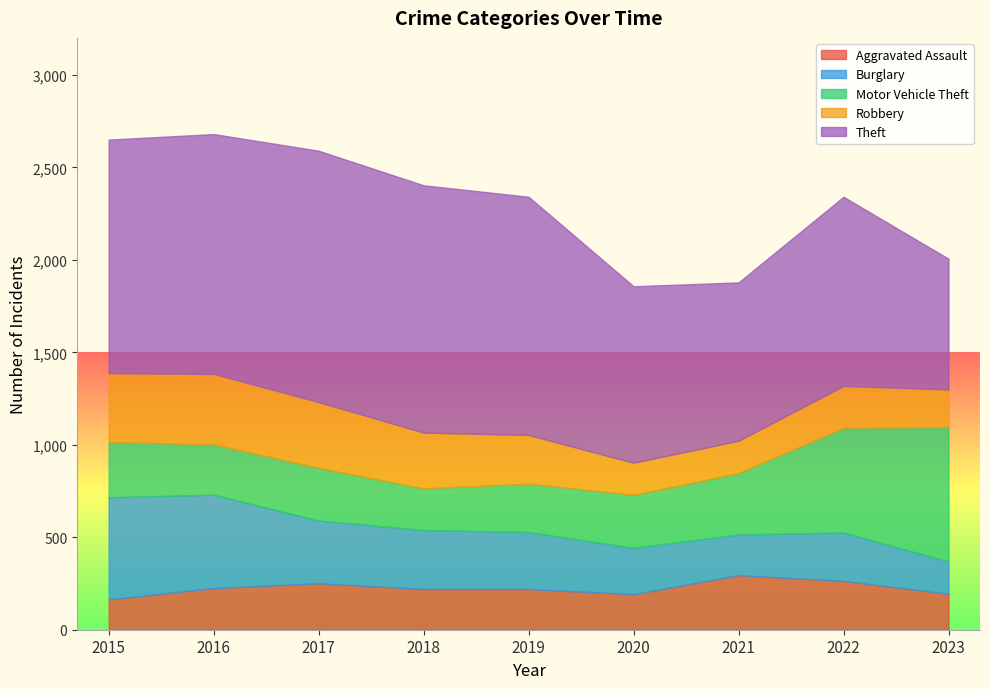

The value of Robbery at 2023 is 334. True or false?

False